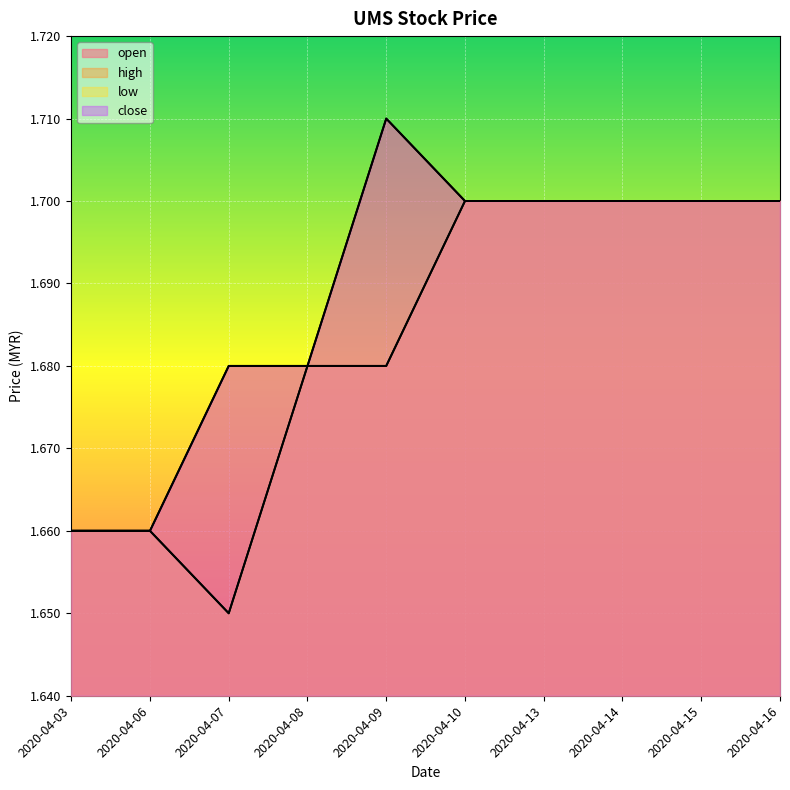

Reading left to right, extract all data points from this chart.

open: 2020-04-03=1.7	2020-04-06=1.7	2020-04-07=1.6	2020-04-08=1.7	2020-04-09=1.7	2020-04-10=1.7	2020-04-13=1.7	2020-04-14=1.7	2020-04-15=1.7	2020-04-16=1.7
high: 2020-04-03=1.7	2020-04-06=1.7	2020-04-07=1.7	2020-04-08=1.7	2020-04-09=1.7	2020-04-10=1.7	2020-04-13=1.7	2020-04-14=1.7	2020-04-15=1.7	2020-04-16=1.7
low: 2020-04-03=1.7	2020-04-06=1.7	2020-04-07=1.6	2020-04-08=1.7	2020-04-09=1.7	2020-04-10=1.7	2020-04-13=1.7	2020-04-14=1.7	2020-04-15=1.7	2020-04-16=1.7
close: 2020-04-03=1.7	2020-04-06=1.7	2020-04-07=1.7	2020-04-08=1.7	2020-04-09=1.7	2020-04-10=1.7	2020-04-13=1.7	2020-04-14=1.7	2020-04-15=1.7	2020-04-16=1.7